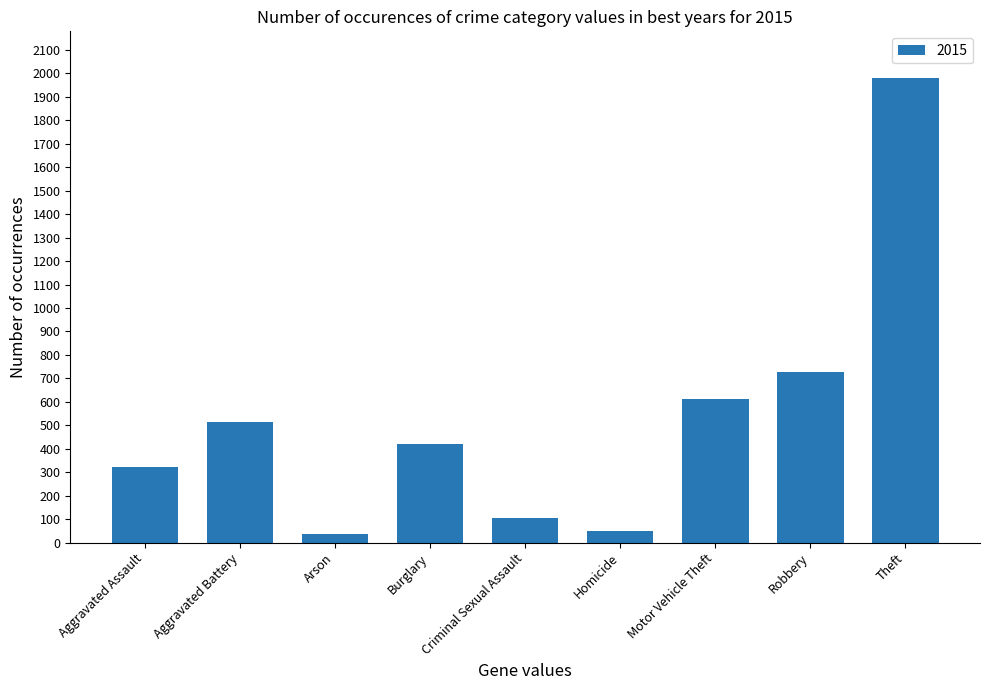

Which label corresponds to the largest value in the chart?

Theft